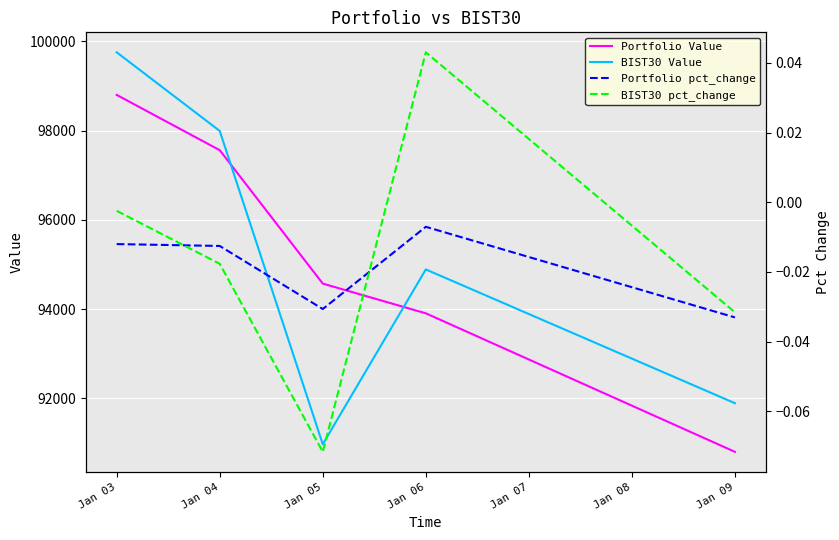

Which category has the highest value in the Portfolio Value series?

Jan 03